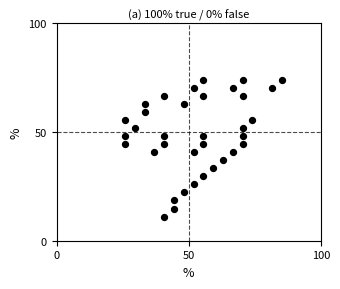

What is the range of Y values (max minus min)?

63.0